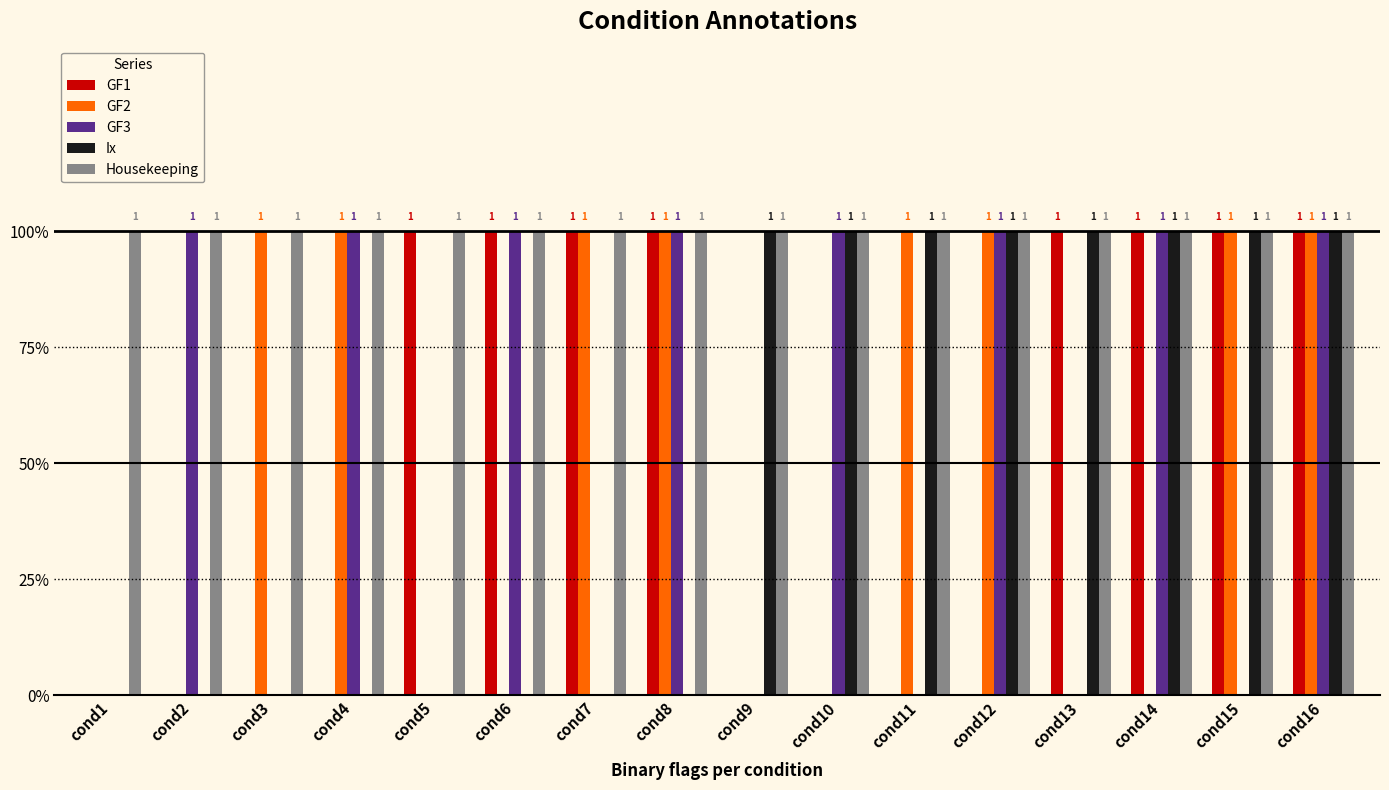

Which series has the largest total across all categories?

Housekeeping